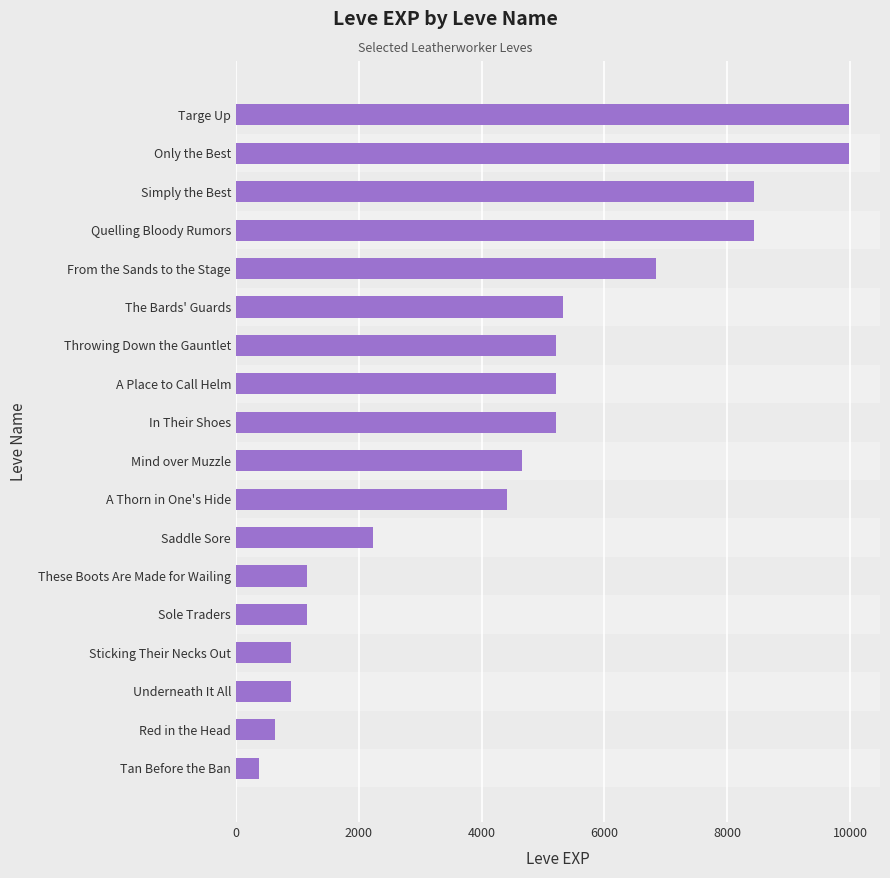

The value at From the Sands to the Stage is 6840. True or false?

True